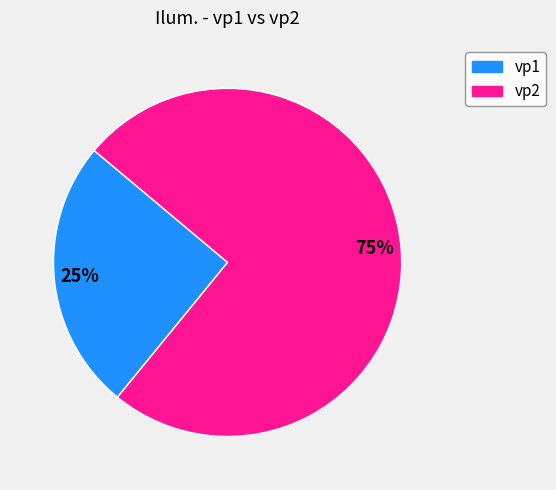

How many slices are in this pie chart?

2